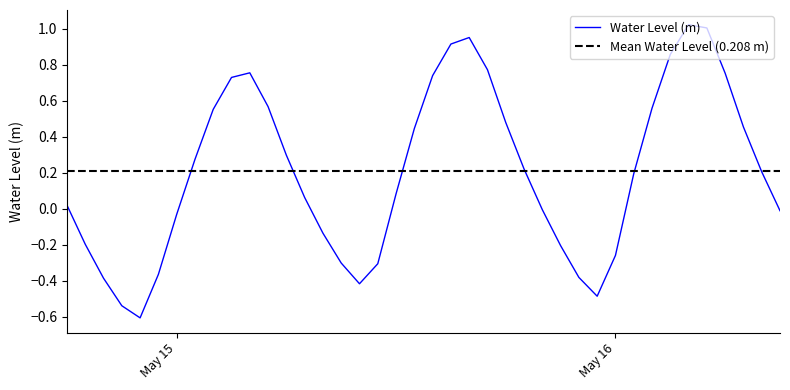

How many positive values are there?

24